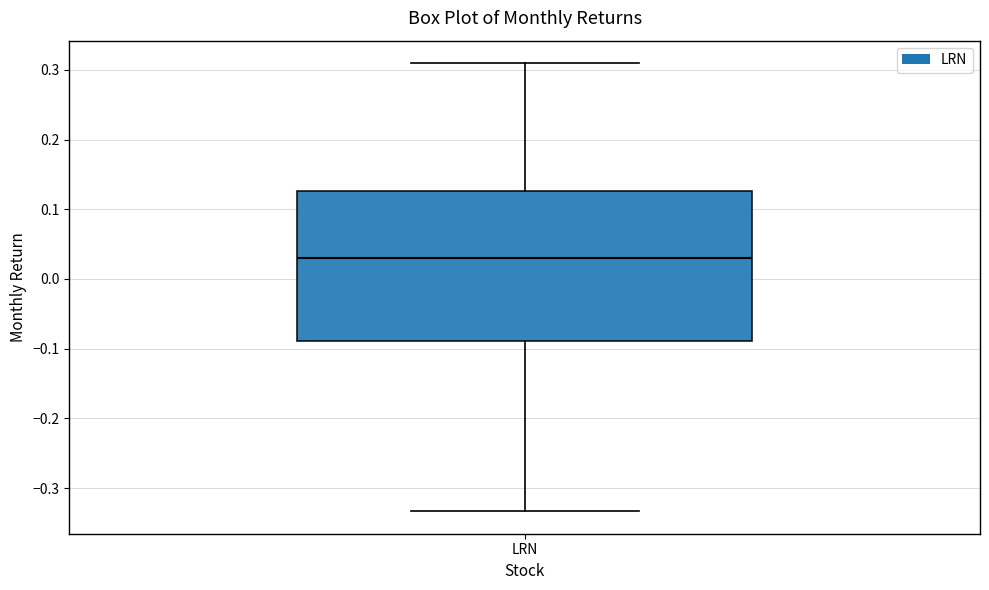

Read this box plot against the y-axis: the position of the median line, the range covered by the box, and the ends of both whiskers. The values are not printed on the chart, so give them approximately, as read against the axis.

median 0.03, box -0.09 to 0.13, whiskers -0.33 to 0.31